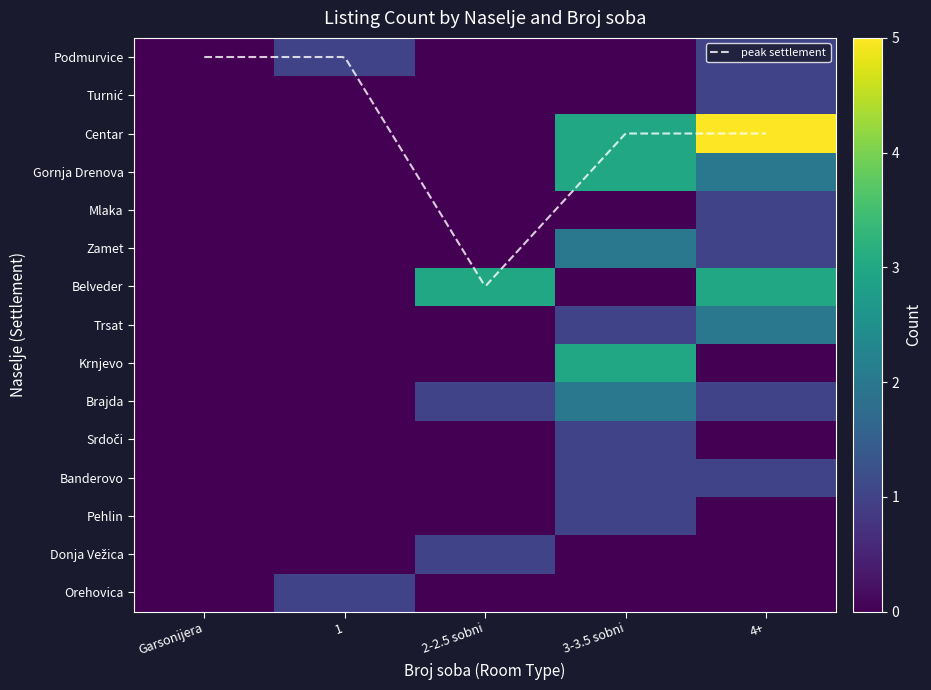

How many categories are shown in the chart?

5